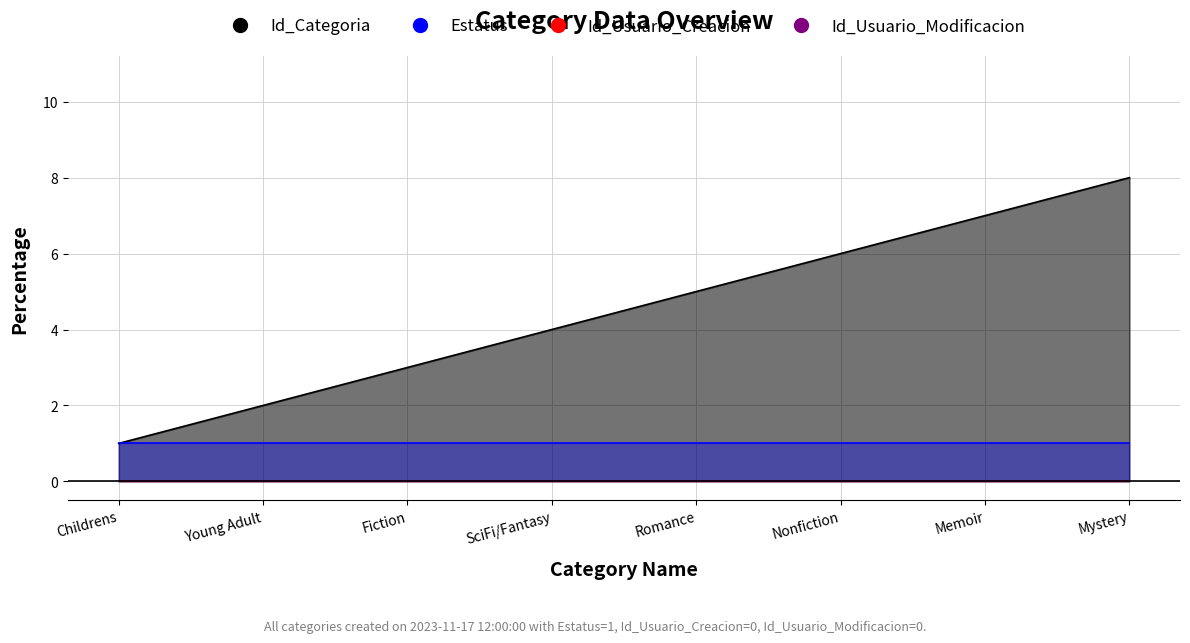

The value of Estatus at Childrens is 1. True or false?

True